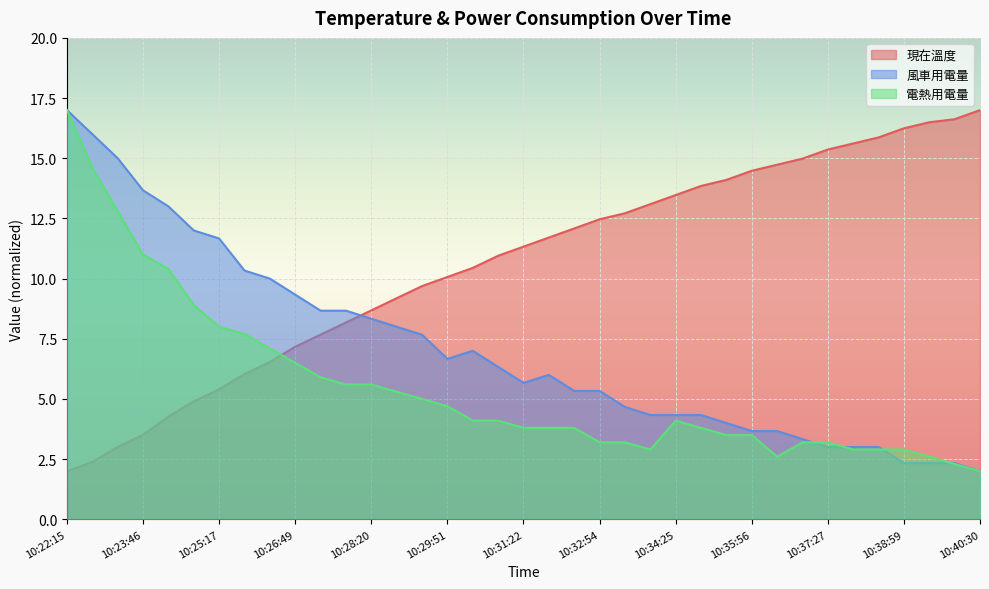

How many series are shown in this chart?

3